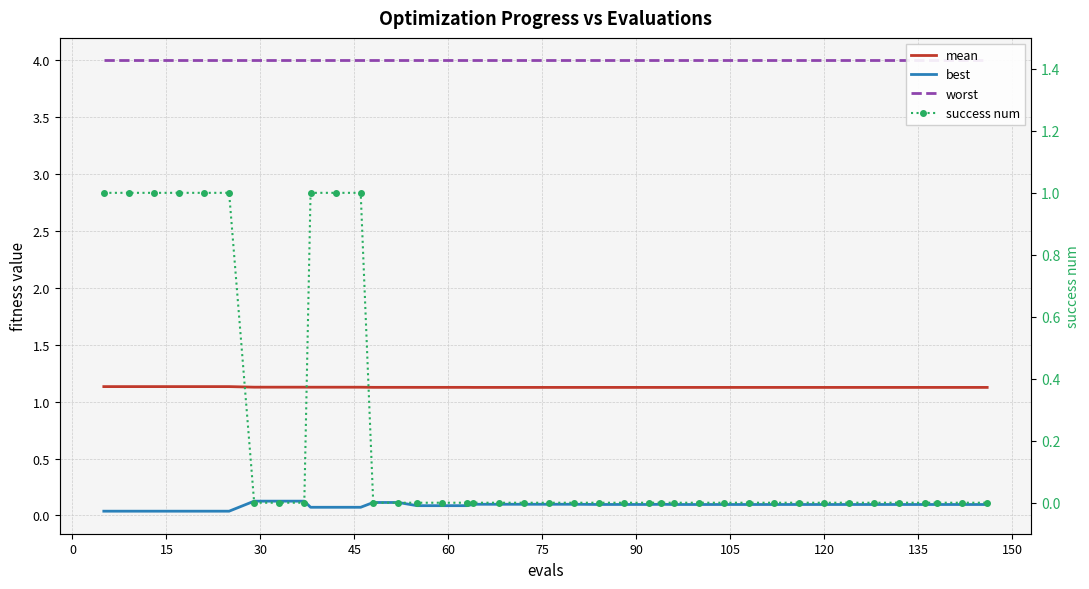

Reading right to left, transcribe all the data shown in this chart.

mean: 1.1	1.1	1.1	1.1	1.1	1.1	1.1	1.1	1.1	1.1	1.1	1.1	1.1	1.1	1.1	1.1	1.1	1.1	1.1	1.1	1.1	1.1	1.1	1.1	1.1	1.1	1.1	1.1	1.1	1.1	1.1	1.1	1.1	1.1	1.1	1.1	1.1	1.1	1.1	1.1
best: 0.1	0.1	0.1	0.1	0.1	0.1	0.1	0.1	0.1	0.1	0.1	0.1	0.1	0.1	0.1	0.1	0.1	0.1	0.1	0.1	0.1	0.1	0.1	0.1	0.1	0.1	0.1	0.1	0.1	0.1	0.1	0.1	0.1	0.1	0.0	0.0	0.0	0.0	0.0	0.0
worst: 4.0	4.0	4.0	4.0	4.0	4.0	4.0	4.0	4.0	4.0	4.0	4.0	4.0	4.0	4.0	4.0	4.0	4.0	4.0	4.0	4.0	4.0	4.0	4.0	4.0	4.0	4.0	4.0	4.0	4.0	4.0	4.0	4.0	4.0	4.0	4.0	4.0	4.0	4.0	4.0
success num: 0.0	0.0	0.0	0.0	0.0	0.0	0.0	0.0	0.0	0.0	0.0	0.0	0.0	0.0	0.0	0.0	0.0	0.0	0.0	0.0	0.0	0.0	0.0	0.0	0.0	0.0	0.0	0.0	1.0	1.0	1.0	0.0	0.0	0.0	1.0	1.0	1.0	1.0	1.0	1.0